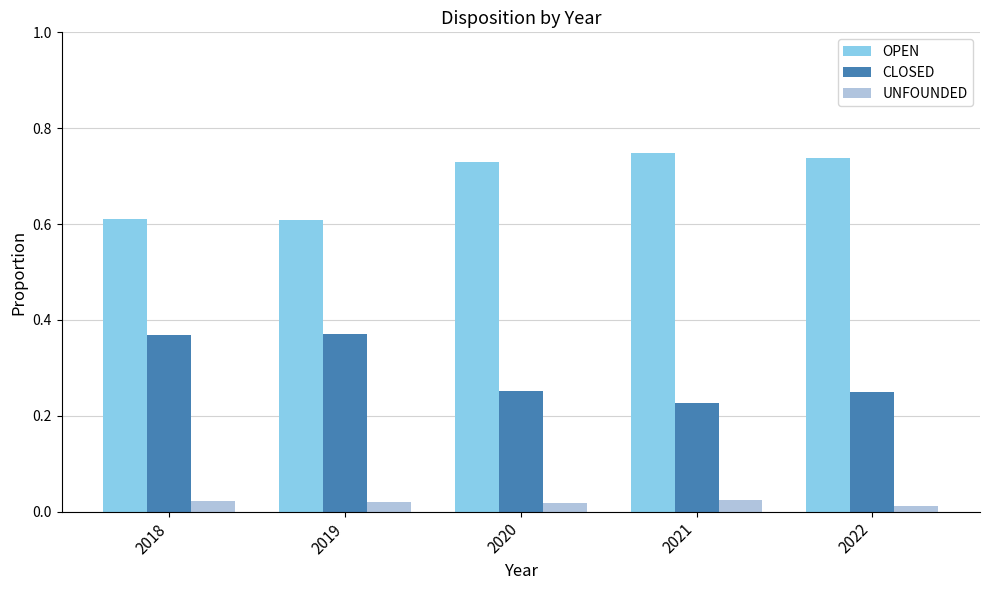

At which label does CLOSED reach its minimum?

2021